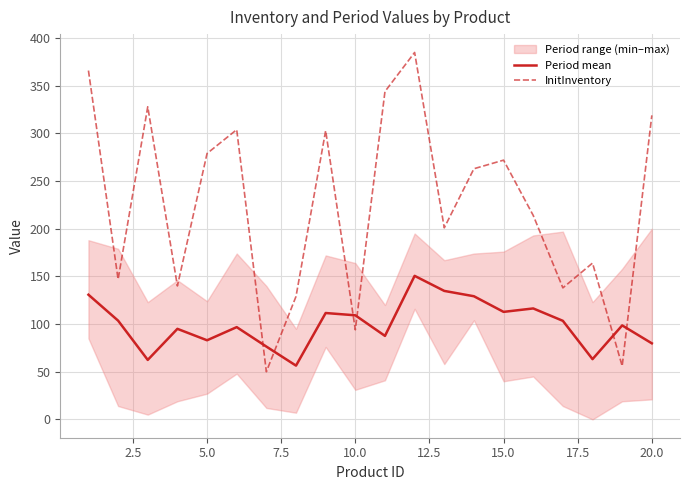

True or false: Period mean has a value of 109.2 at 10.0.

True